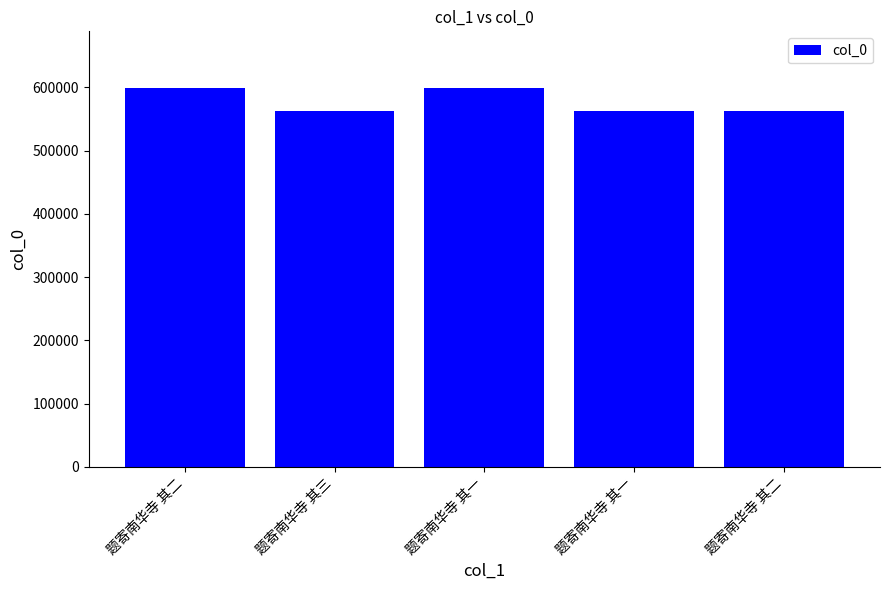

True or false: the data shows 307488 at 题寄南华寺 其三.

False